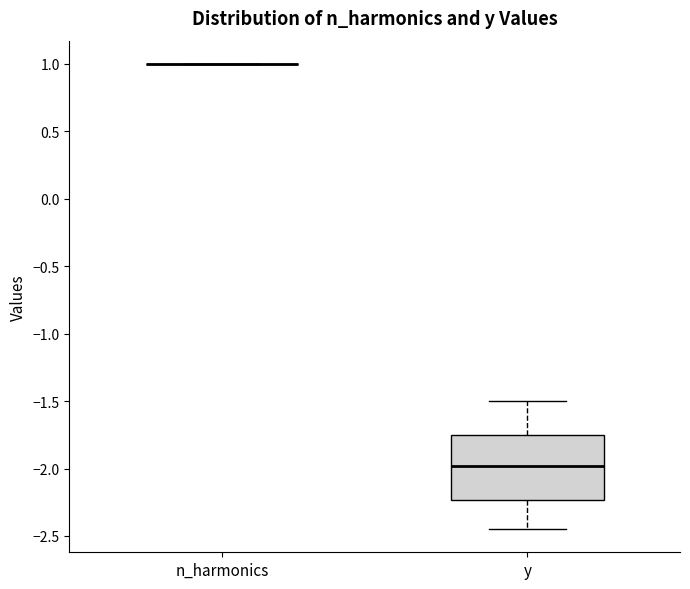

Reading left to right, transcribe this box plot: for each box, give where its median line is, the range the box spans, and where its two whiskers end, as read against the y-axis. The values are not printed on the chart, so give them approximately, as read against the axis.

n_harmonics: box collapsed to a line at 1.00, whiskers 1.00 to 1.00
y: median -2.00, box -2.25 to -1.75, whiskers -2.45 to -1.50